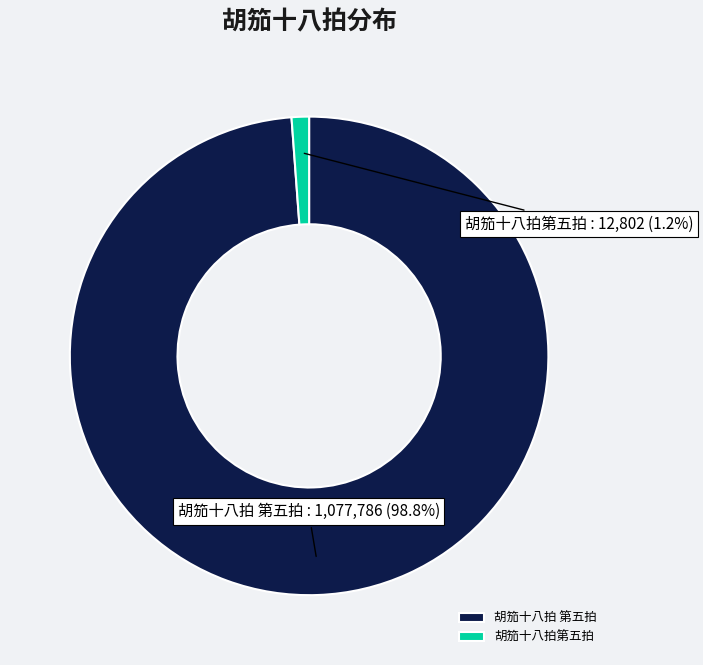

Is it true that 胡笳十八拍 第五拍 is 93% of the pie?

False